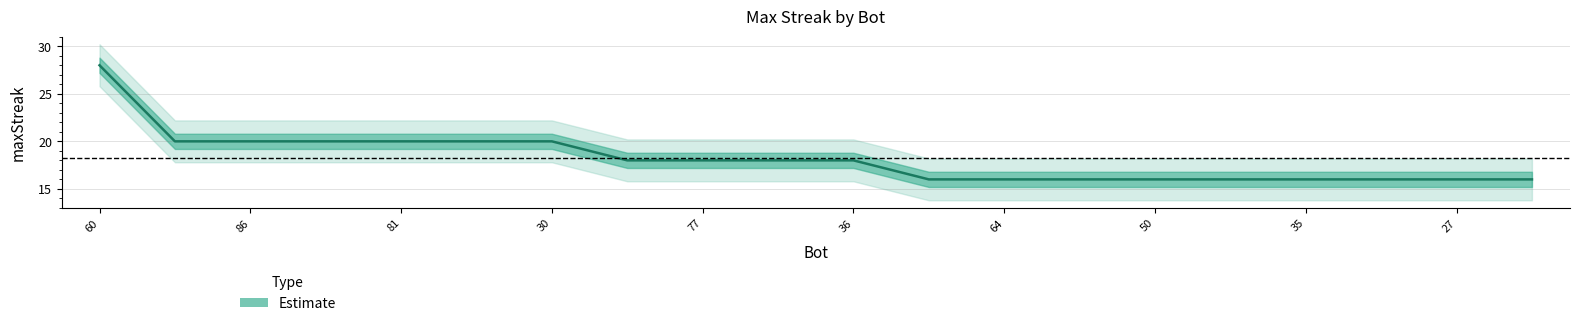

Rank the categories by value from lowest to highest.

71, 64, 57, 50, 43, 35, 33, 27, 25, 90, 77, 46, 36, 88, 86, 82, 81, 70, 30, 60